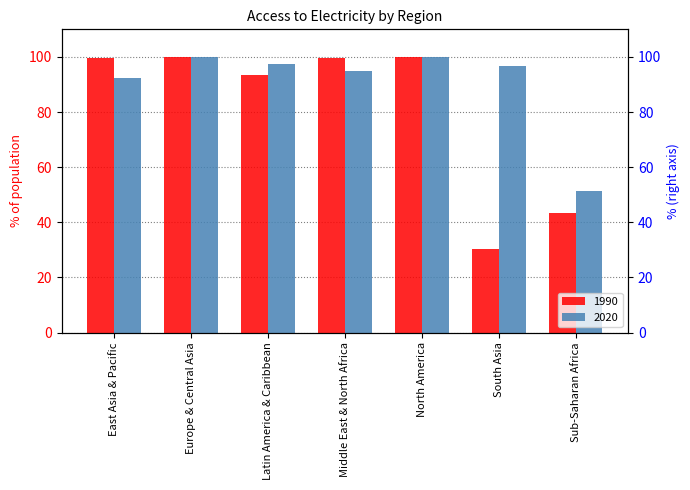

How many bars are there in each group?

2